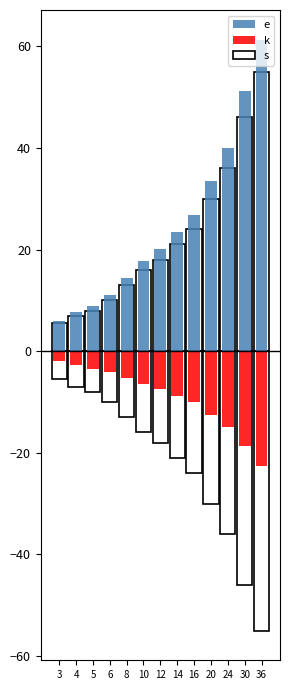

Which has a higher value, 24 or 6?

24